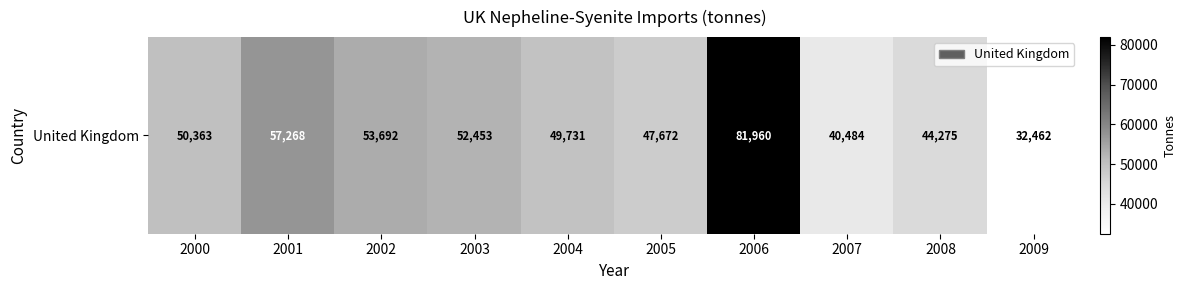

What is the sum of all values?

510360